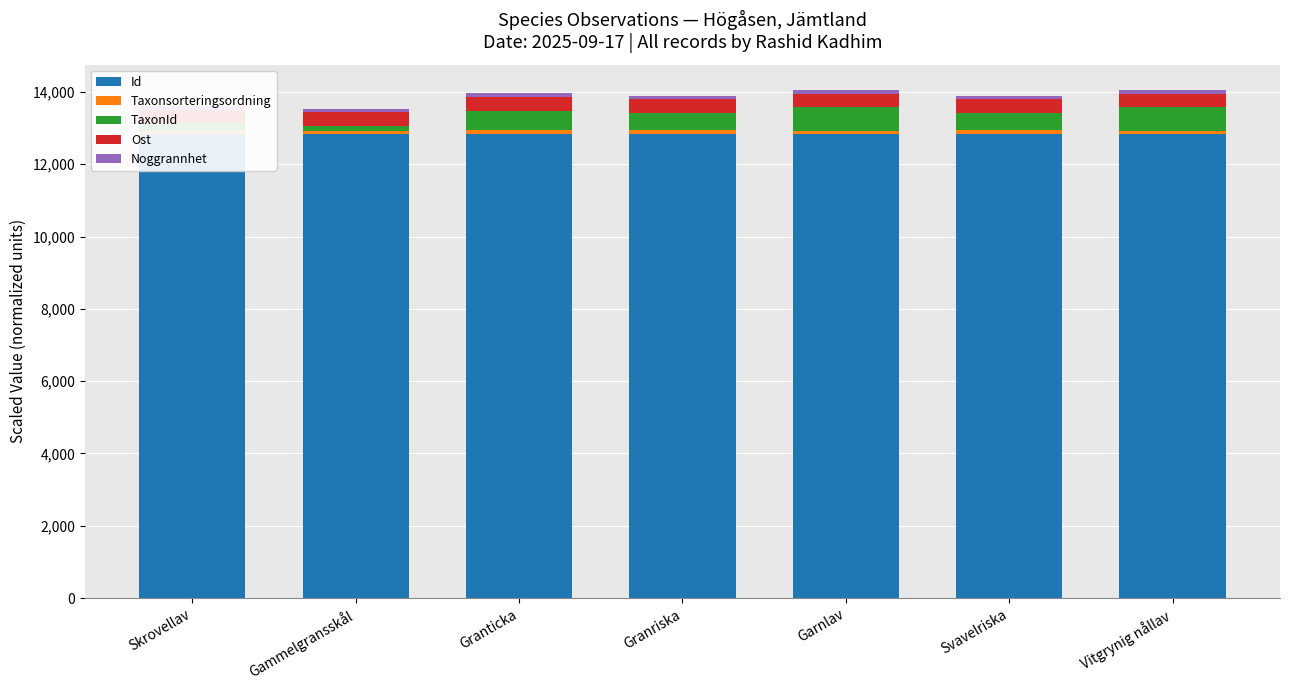

List the series in order of their peak value, lowest first.

Taxonsorteringsordning, Noggrannhet, Ost, TaxonId, Id